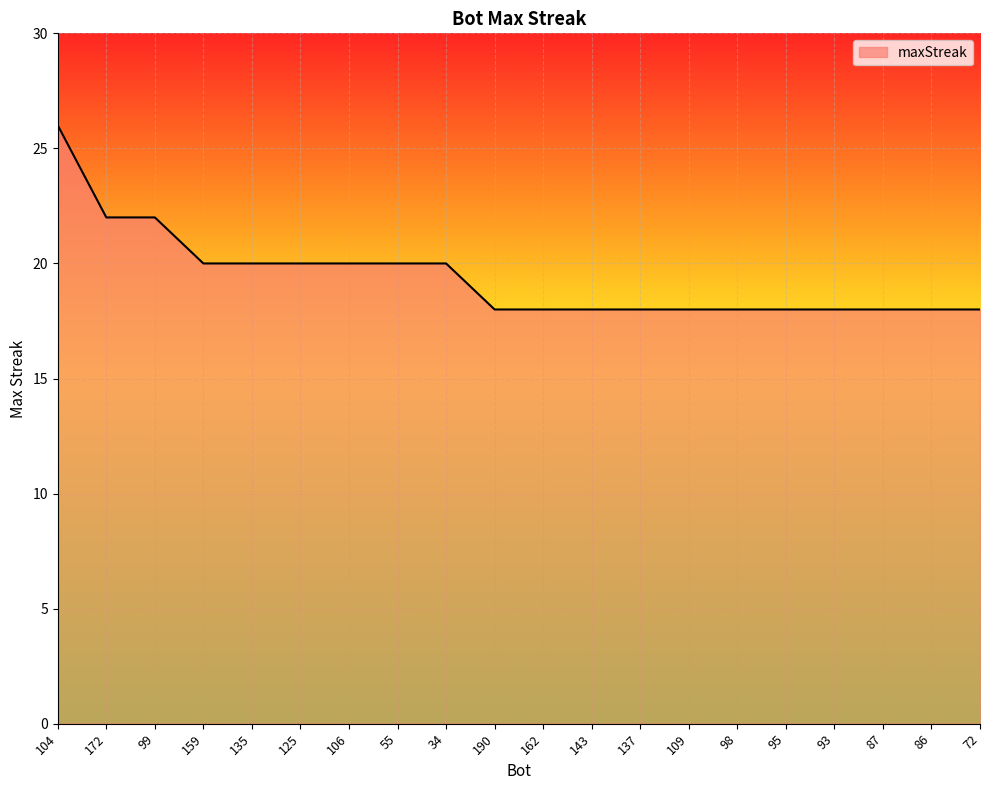

What is the greatest value displayed?

26